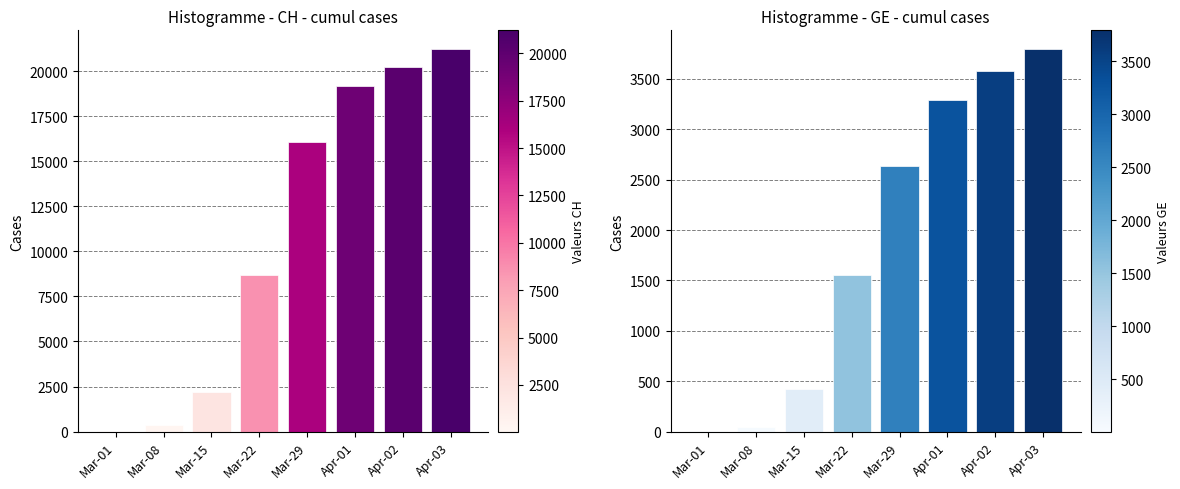

List the series in order of their overall mean, highest first.

CH, GE